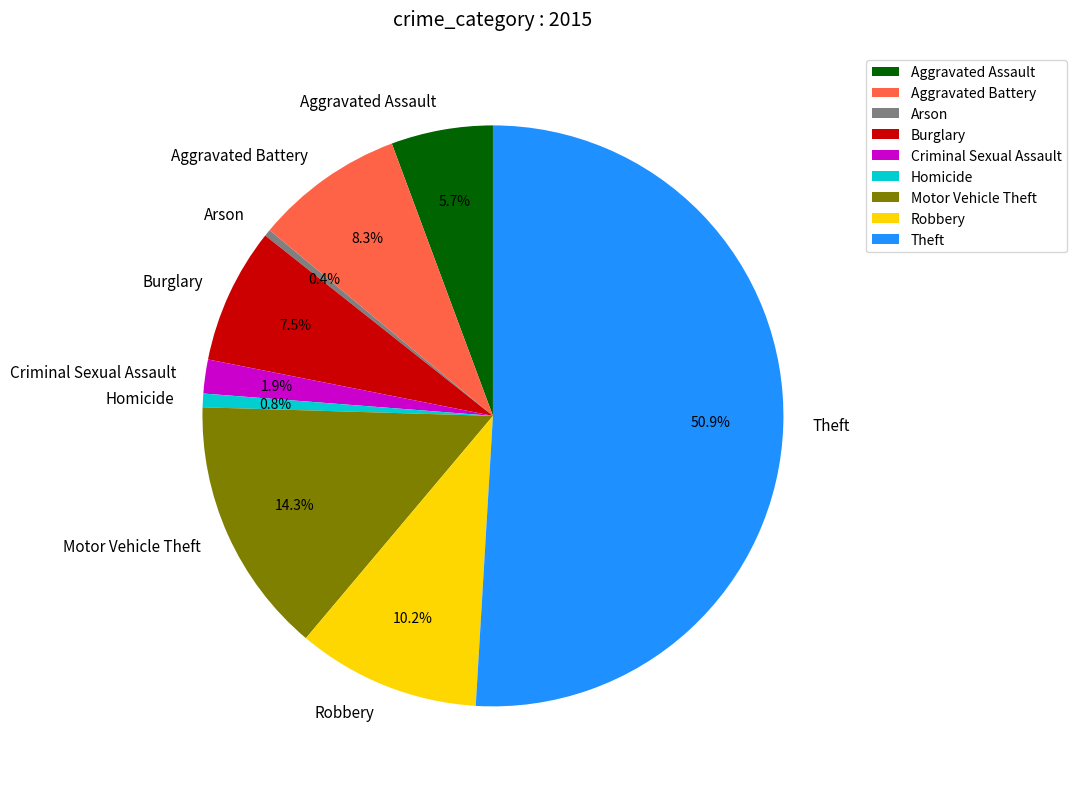

To the nearest percent, what is the average slice percentage?

11%